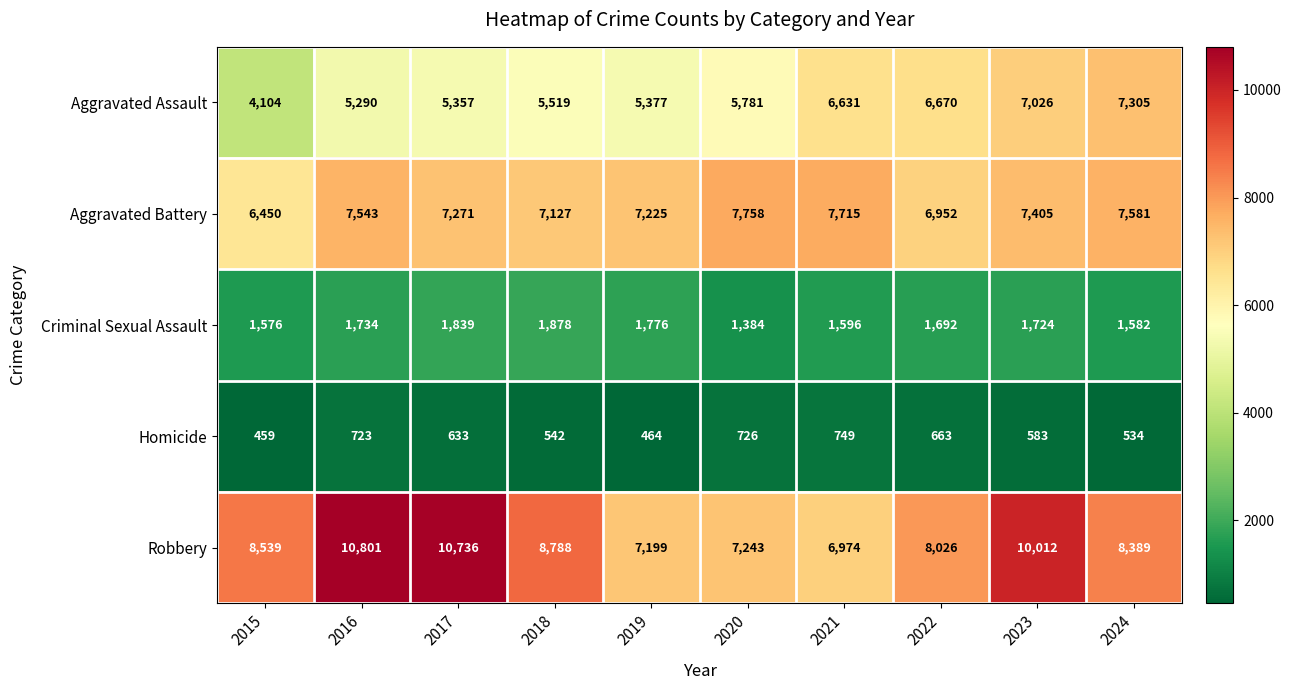

What is the minimum value shown in the chart?

459